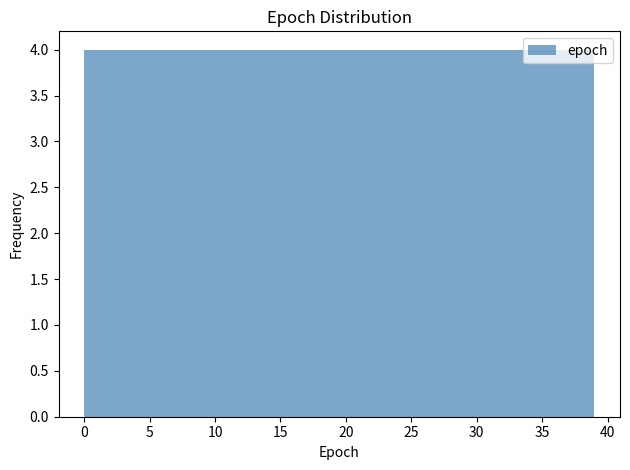

How tall is the bar that spans 23.4 to 27.3 on the x-axis? Neither the bar edges nor the heights are printed on the chart, so give them approximately, as read against the axes.

4